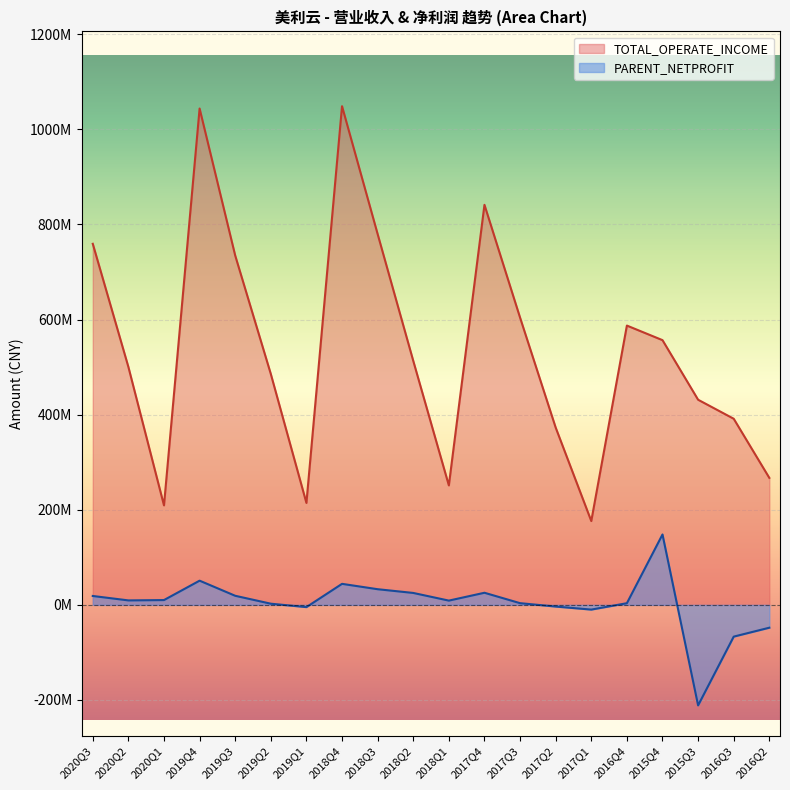

At how many categories does at least one series exceed -96828096?

20